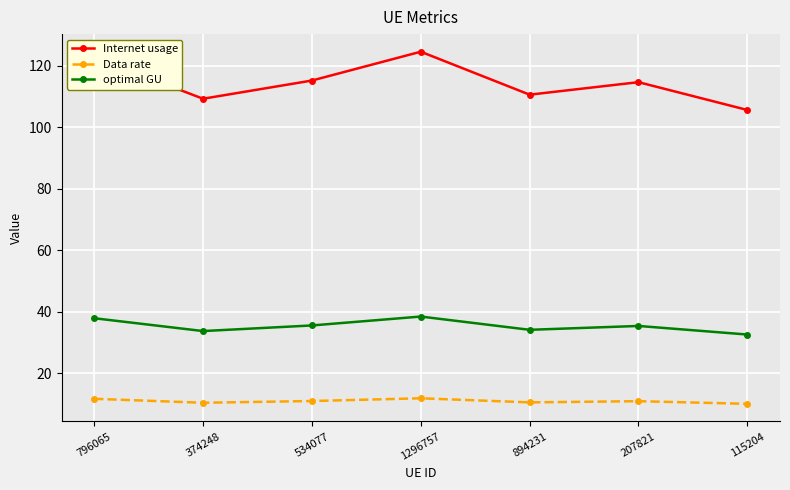

What is the difference between the maximum and minimum values in the optimal GU series?

5.8